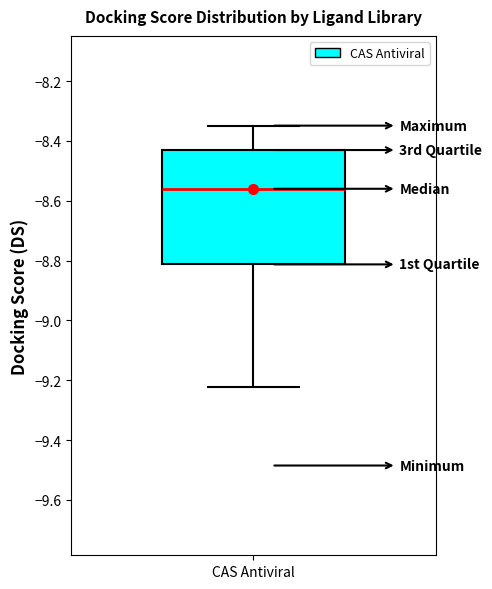

Where does the upper whisker of the box for CAS Antiviral end on the y-axis? The values are not printed on the chart, so give them approximately, as read against the axis.

-8.34